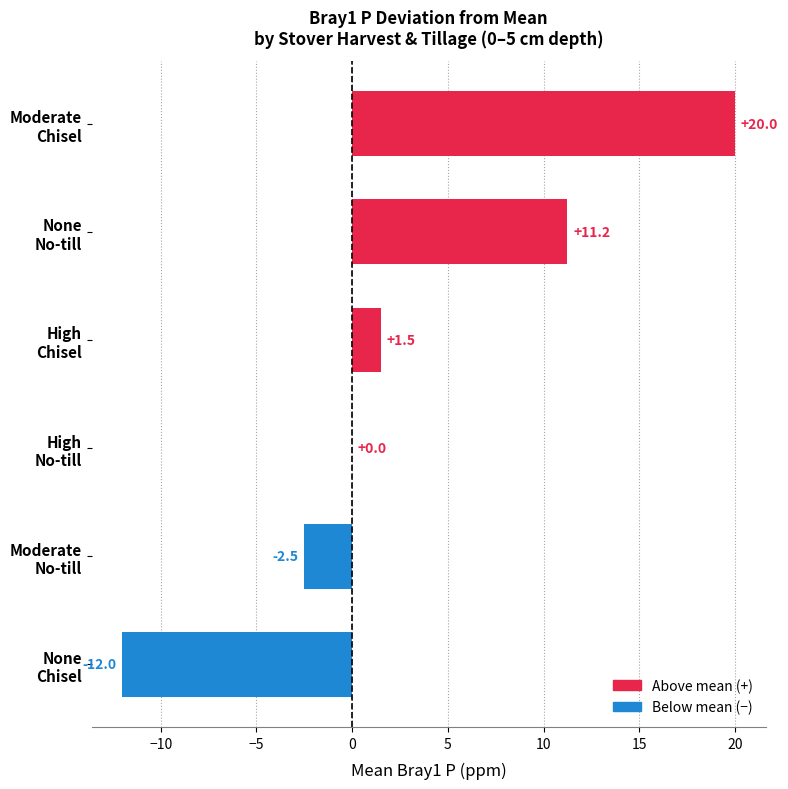

Are the bars horizontal?

Yes